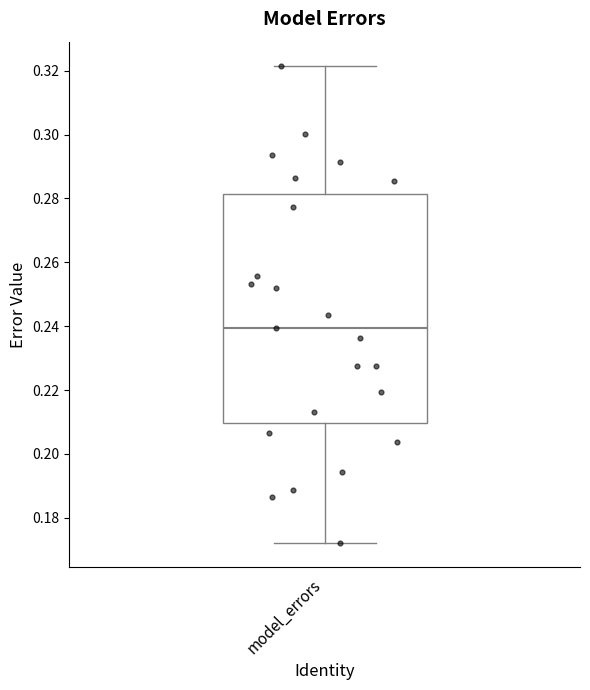

Transcribe this box plot: give where the median line is, the range the box spans, and where the two whiskers end, as read against the y-axis. The values are not printed on the chart, so give them approximately, as read against the axis.

median 0.240, box 0.210 to 0.282, whiskers 0.172 to 0.322